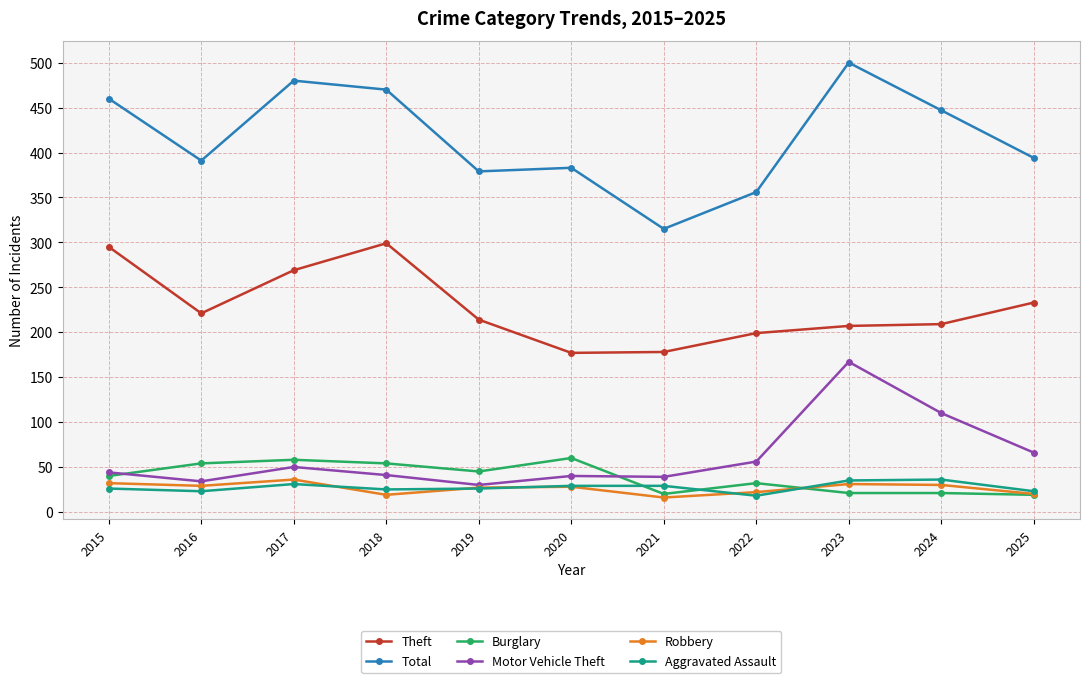

At which label does Theft first exceed 214?

2015